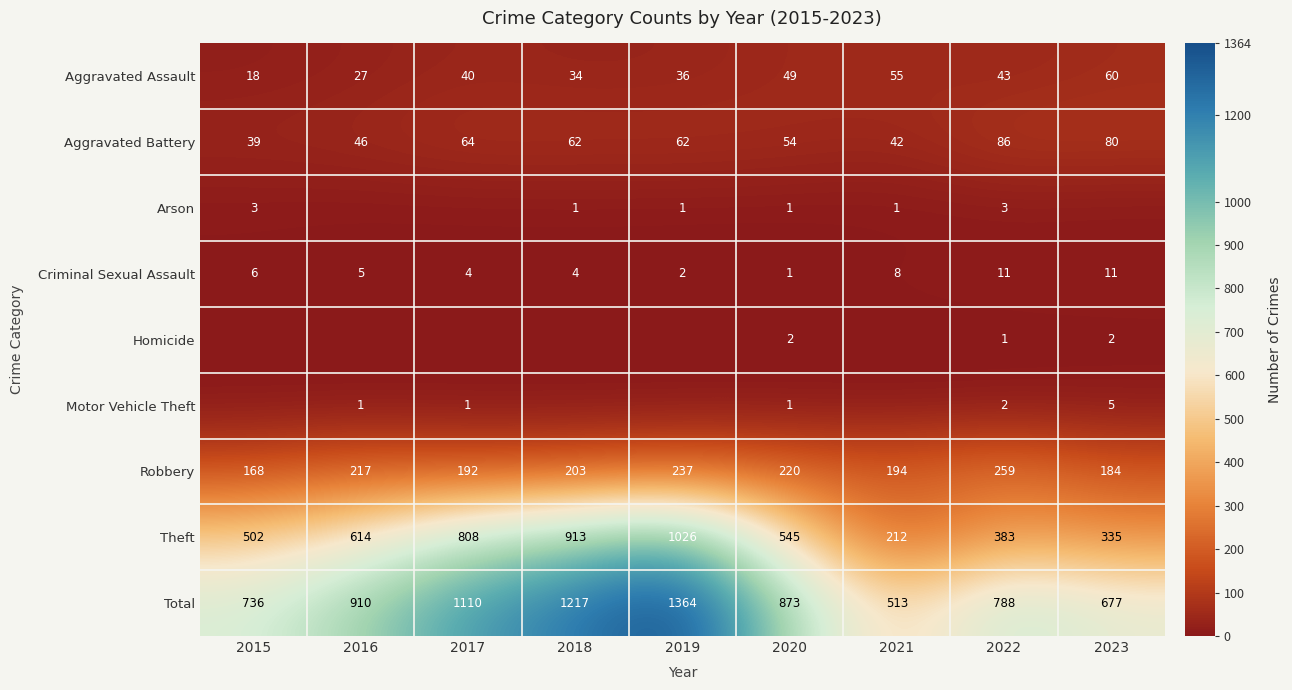

At which category is the sum across all series the highest?

2019